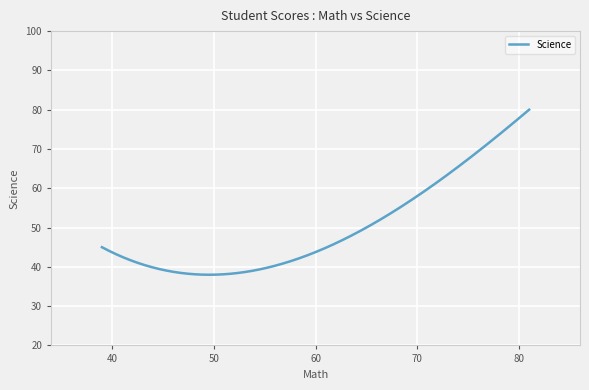

What is the average value?

50.0